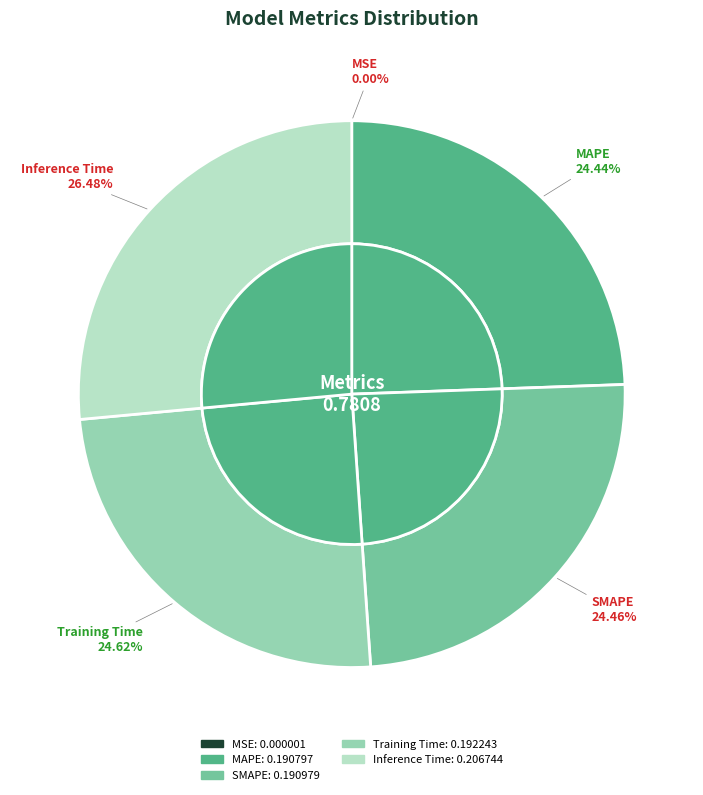

Which slice is the largest?

Inference Time